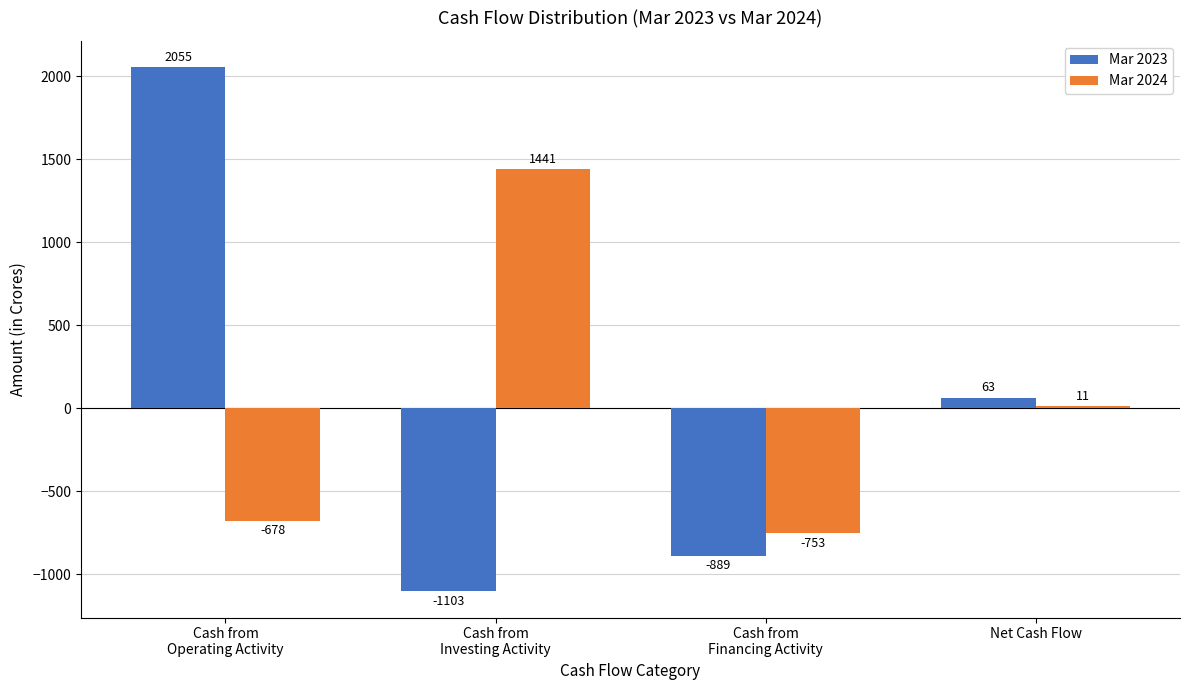

What is the difference between the highest and lowest values at Cash from
Financing Activity?

136